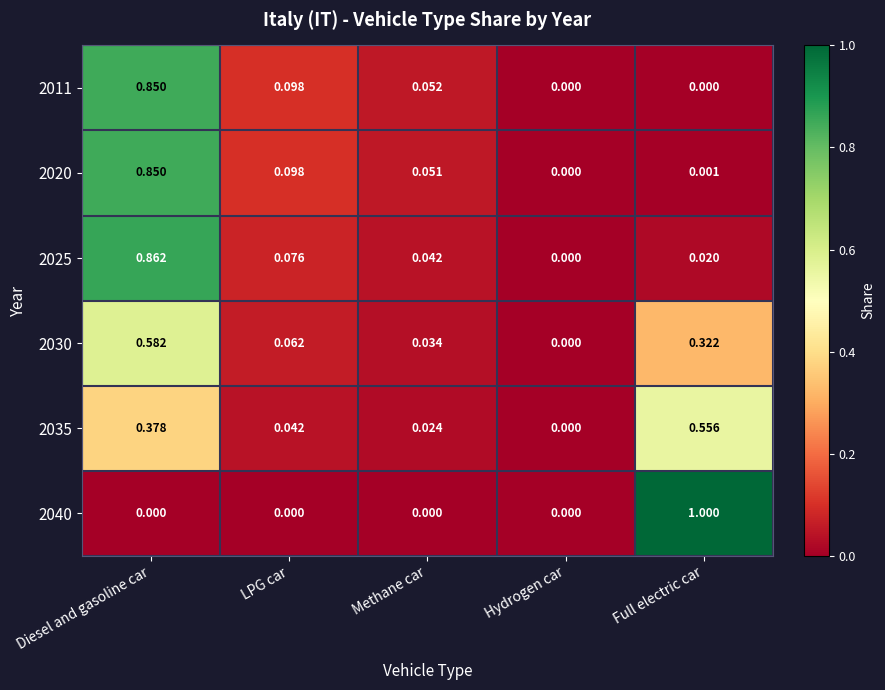

Rank the categories by 2030 value from highest to lowest.

Diesel and gasoline car, Full electric car, LPG car, Methane car, Hydrogen car